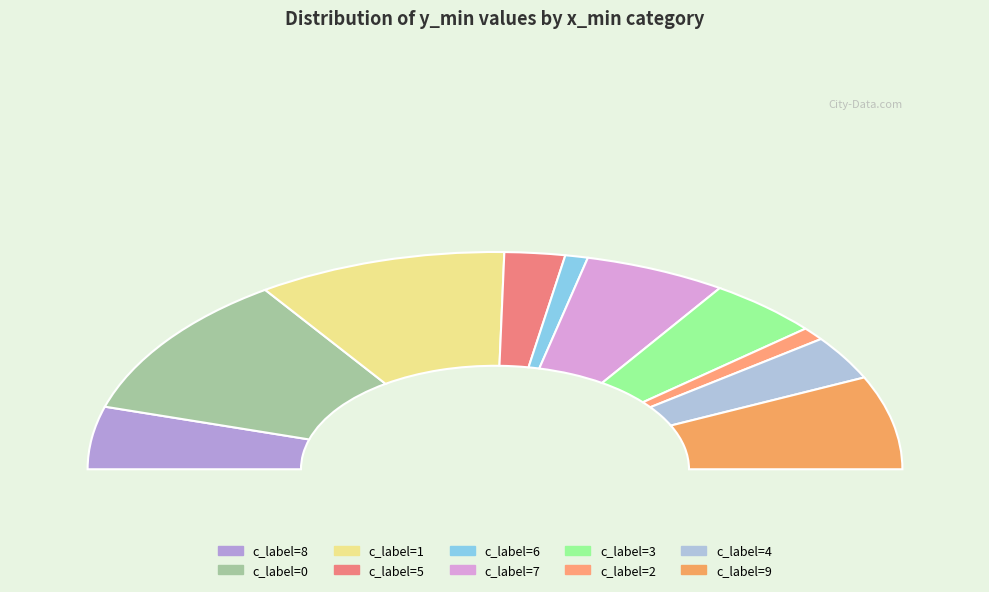

True or false: 657 accounts for 11% of the total.

True